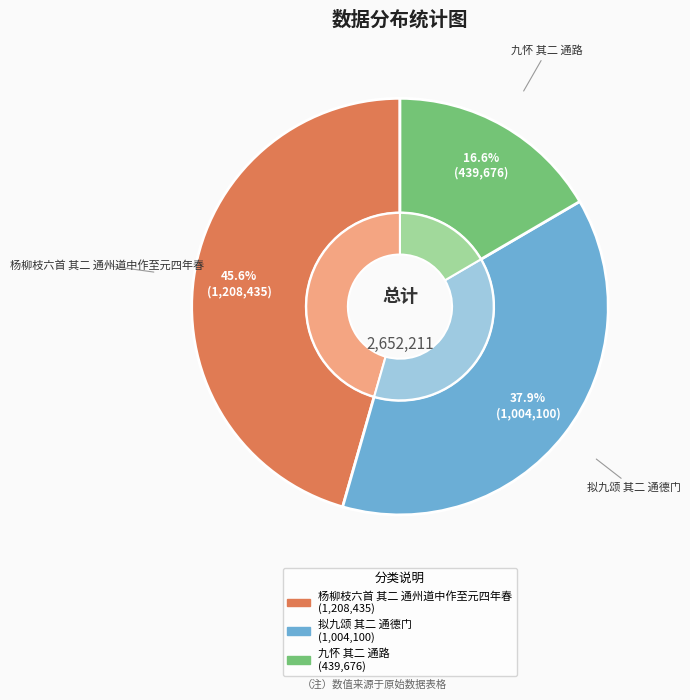

Rank the categories by value from lowest to highest.

九怀 其二 通路, 拟九颂 其二 通德门, 杨柳枝六首 其二 通州道中作至元四年春